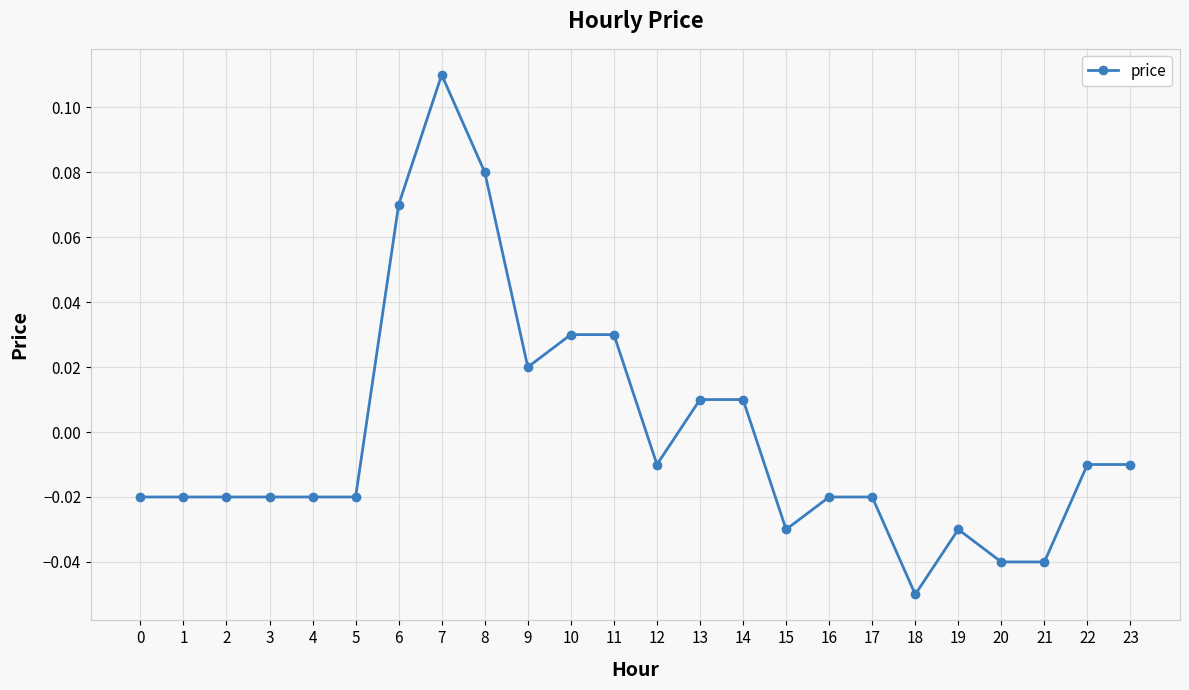

At which label does the data first exceed 0?

6